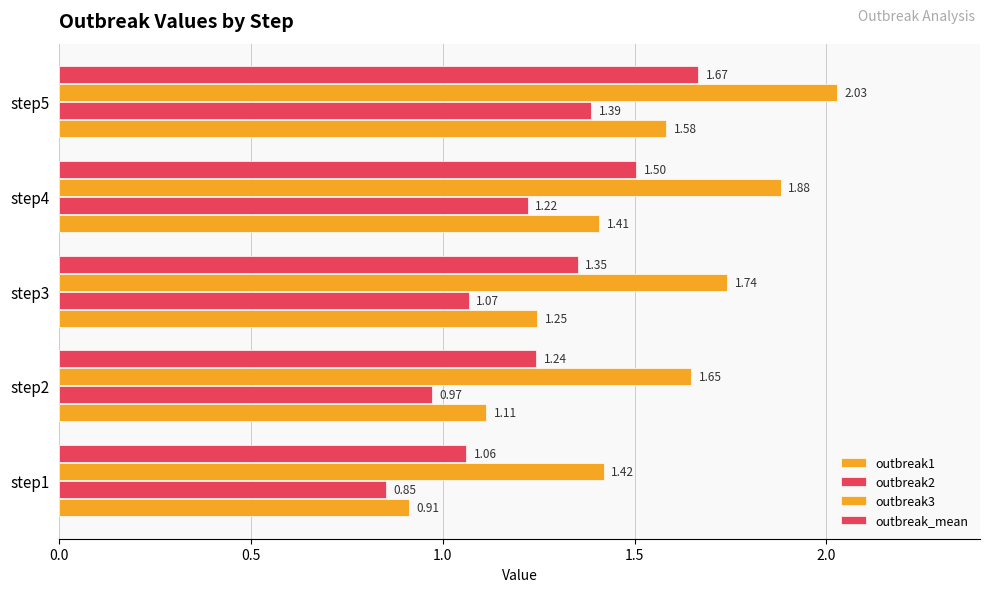

How many values in the outbreak2 series exceed 1?

3